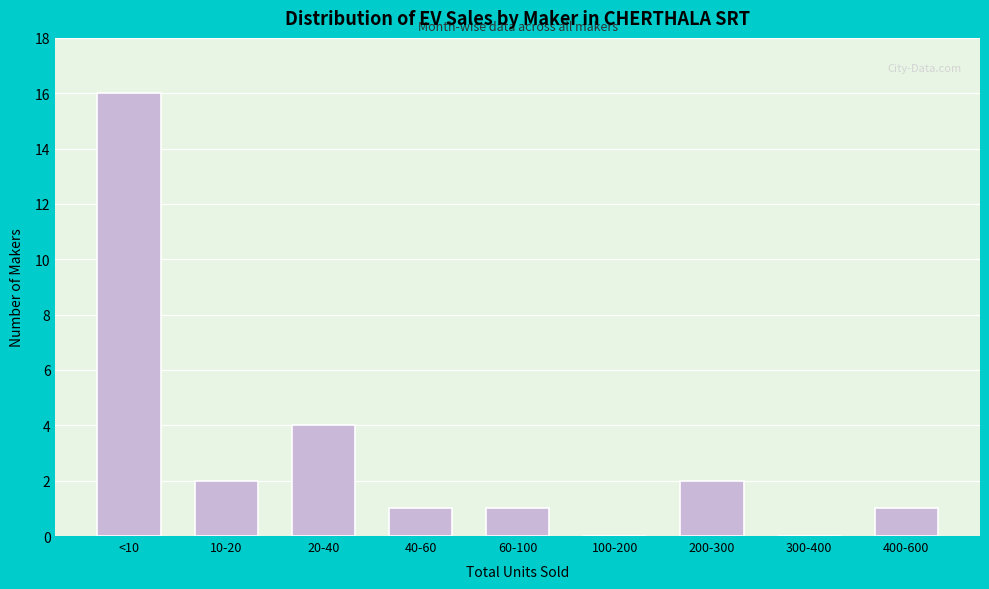

Reading left to right, list all the values displayed in this chart.

<10=16	10-20=2	20-40=4	40-60=1	60-100=1	100-200=0	200-300=2	300-400=0	400-600=1